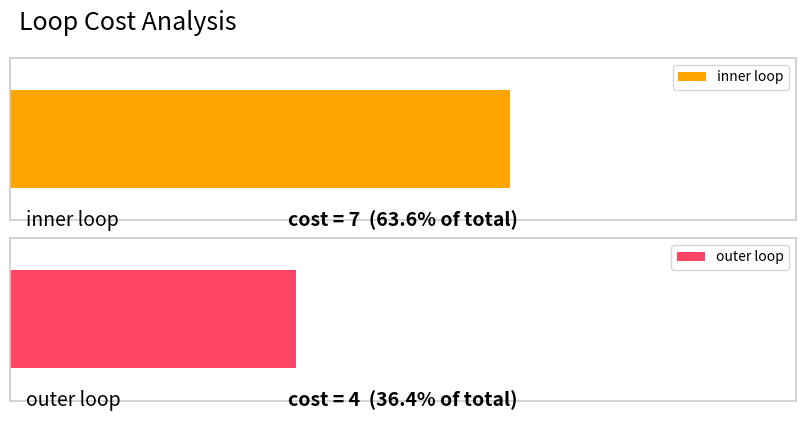

The chart shows a value of 7 at inner loop. True or false?

True